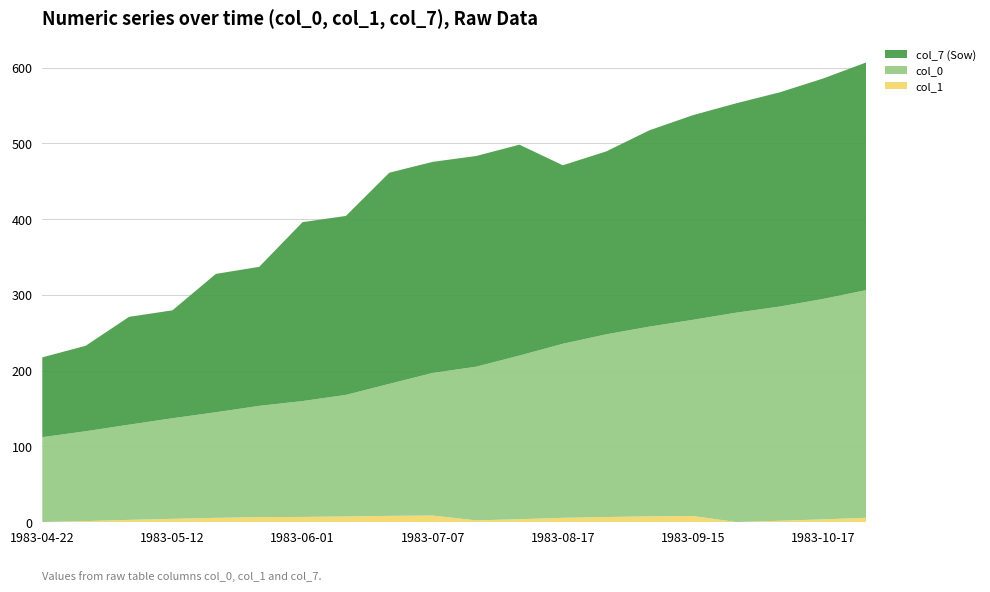

Reading left to right, transcribe all the data shown in this chart.

col_7 (Sow): 105.4	112.8	142.4	142.4	182.7	183.5	236.2	236.3	278.8	278.6	278.2	278.4	235.7	241.5	259.2	270.2	276.4	282.8	291.0	300.6
col_0: 112.0	118.6	125.7	132.8	139.4	146.9	152.9	160.5	174.3	188.3	202.9	216.0	229.8	241.2	250.5	259.0	276.4	282.8	291.0	300.6
col_1: 0.0	1.3	2.9	4.2	5.6	6.5	6.8	7.4	8.2	8.6	2.2	3.8	5.6	6.6	7.5	8.0	0.0	1.7	3.5	5.6